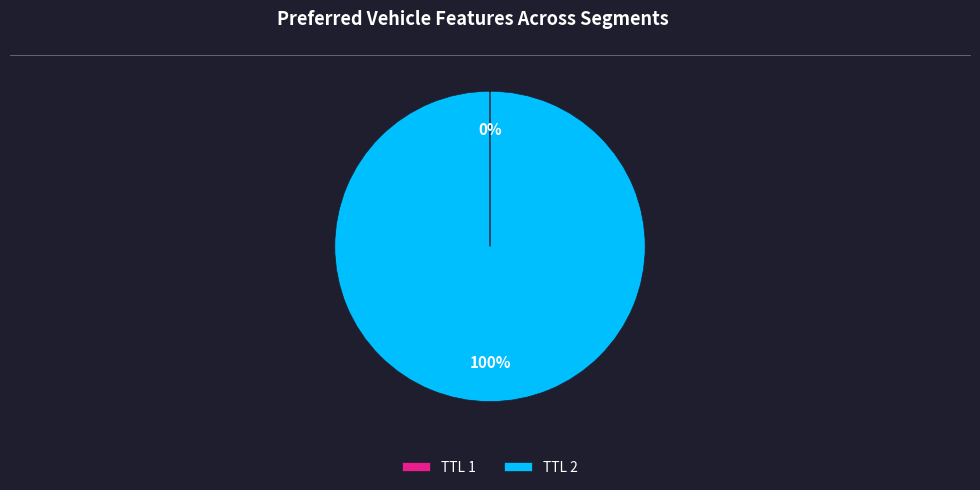

To the nearest percent, what percentage of the pie is TTL 2?

100%